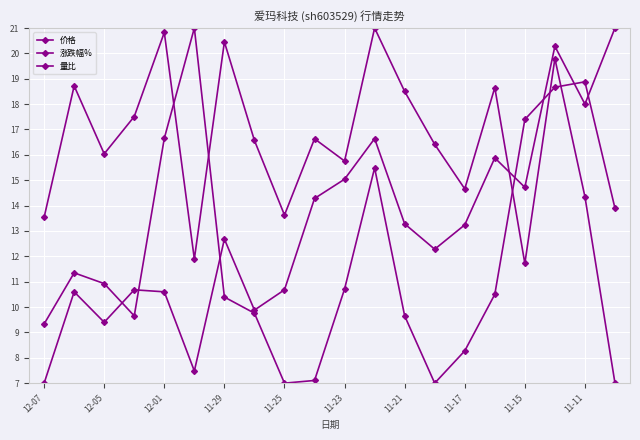

How many distinct data groups are displayed?

3